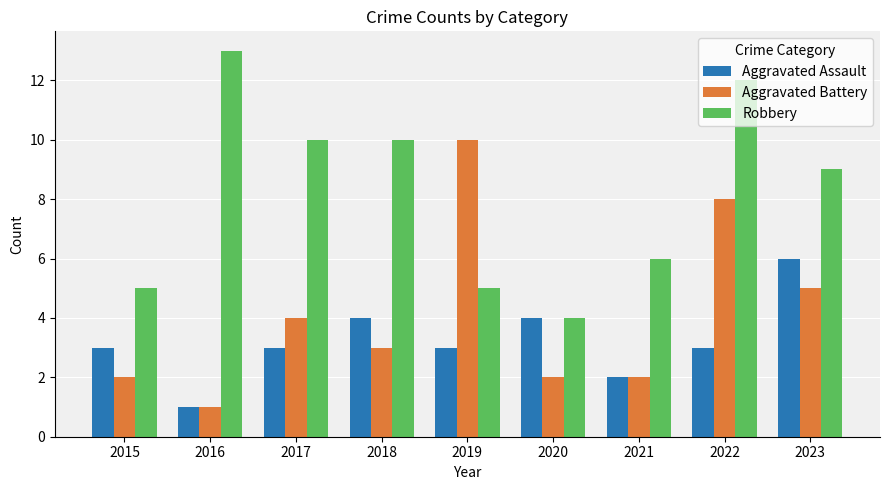

Is it true that Aggravated Battery equals 2 at 2017?

False